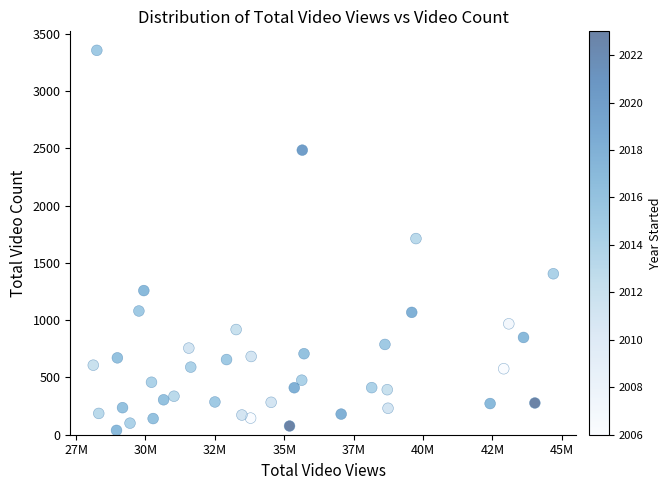

What is the range of X values (max minus min)?

16575856